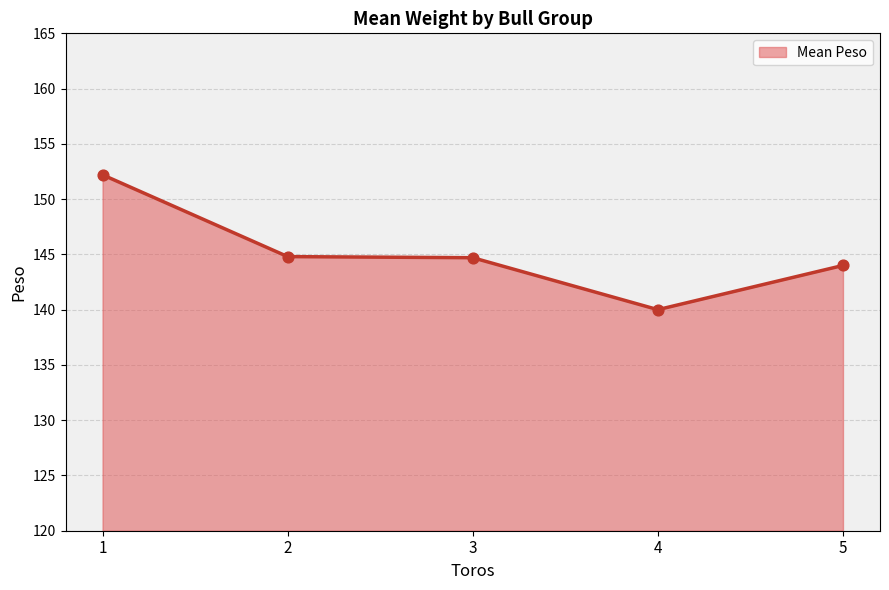

Between 1 and 5, which is larger?

1